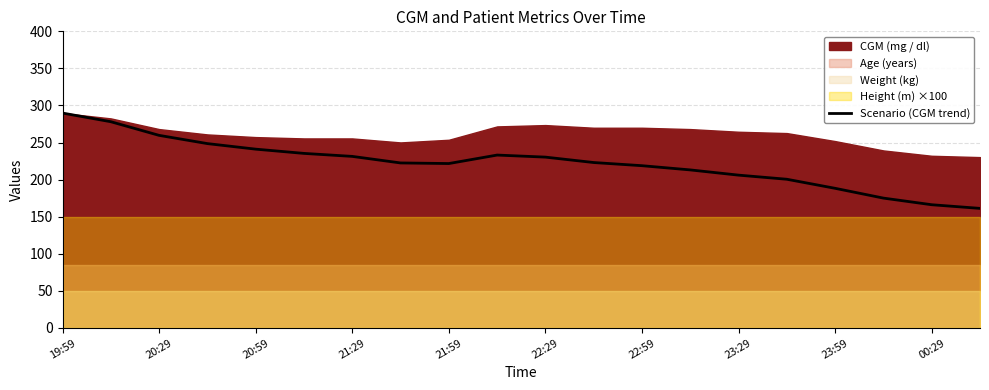

Which category has the highest value in the Scenario (CGM trend) series?

19:59